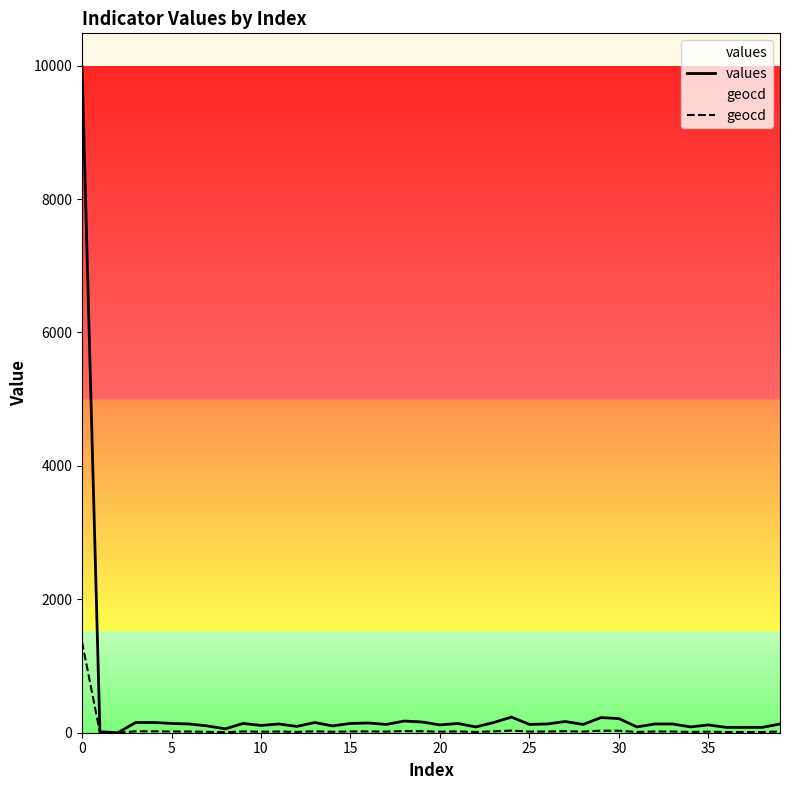

What is the difference between the values values at 23 and 9?

14